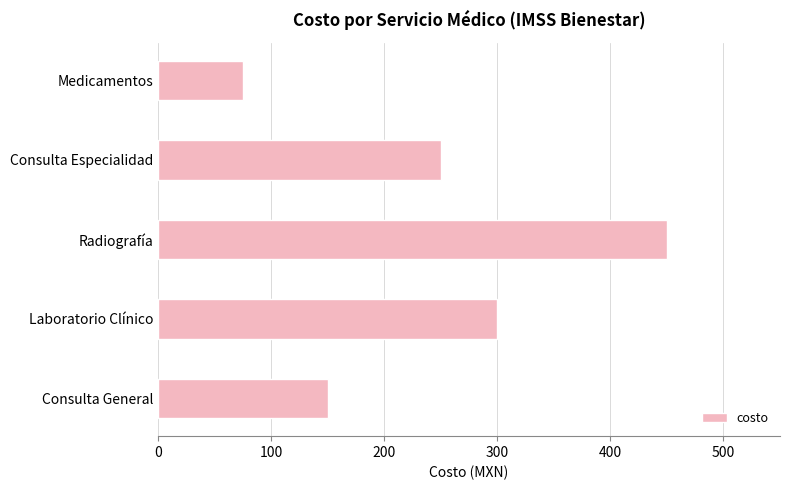

Count the values in the range 150 to 300.

3